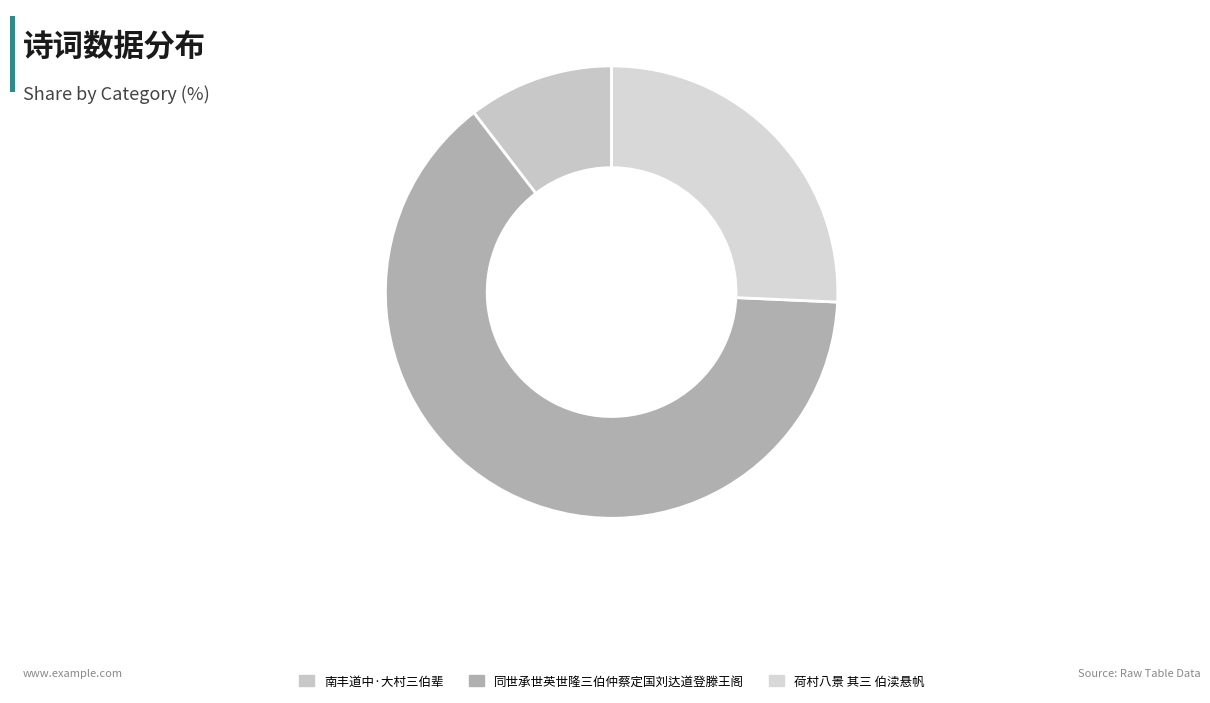

Which has a higher value, 同世承世英世隆三伯仲蔡定国刘达道登滕王阁 or 南丰道中·大村三伯辈?

同世承世英世隆三伯仲蔡定国刘达道登滕王阁